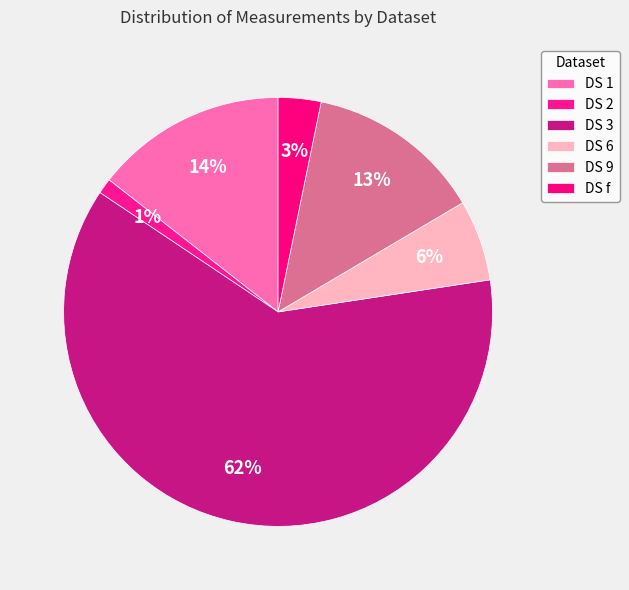

How many slices are in this pie chart?

6